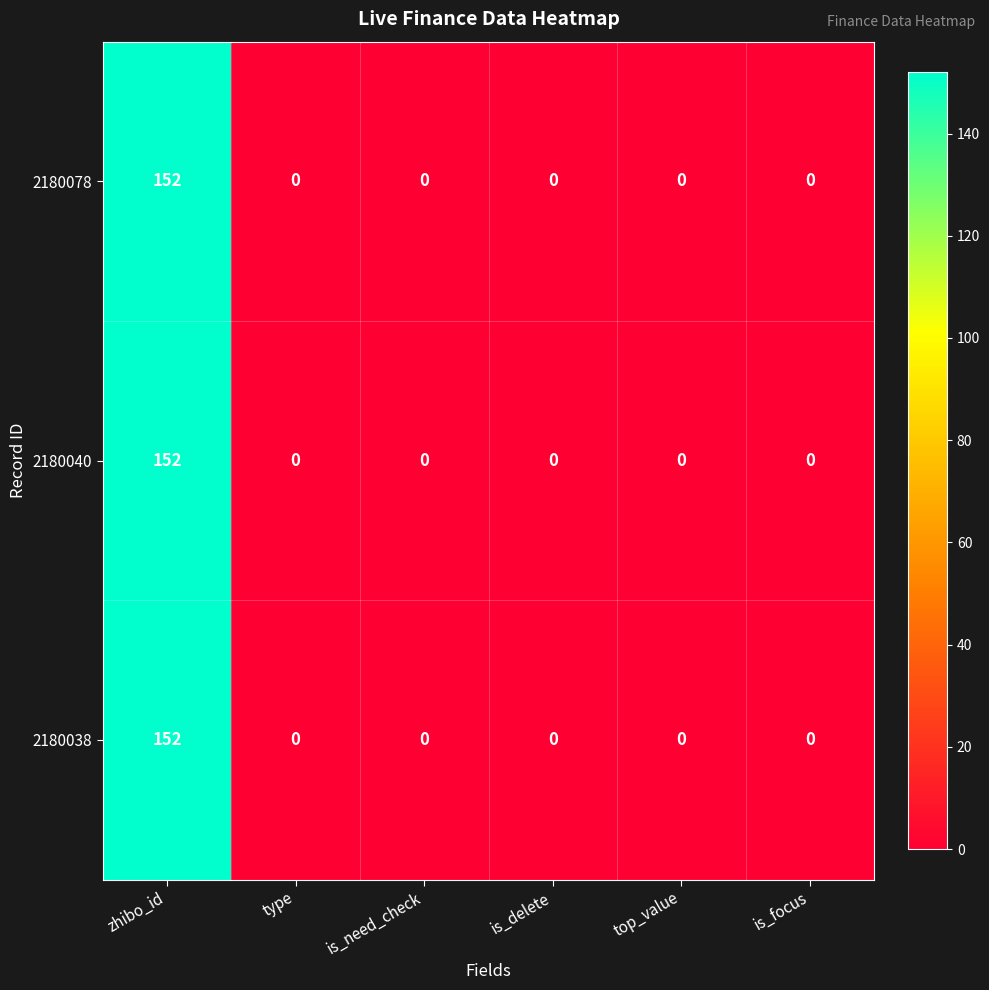

What is the greatest value displayed?

152